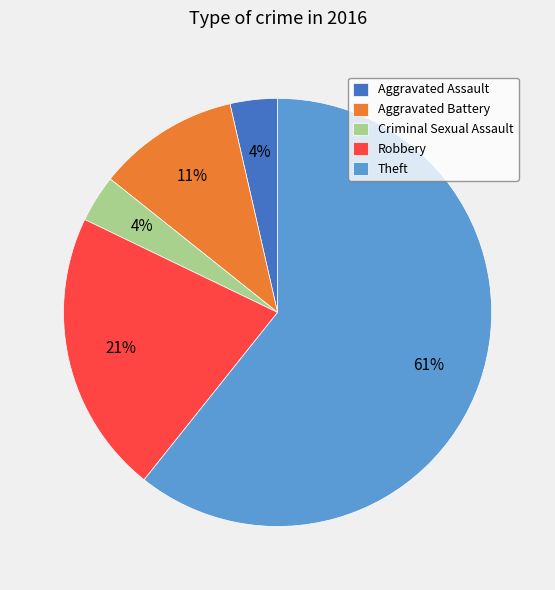

Is it true that Criminal Sexual Assault is 4% of the pie?

True